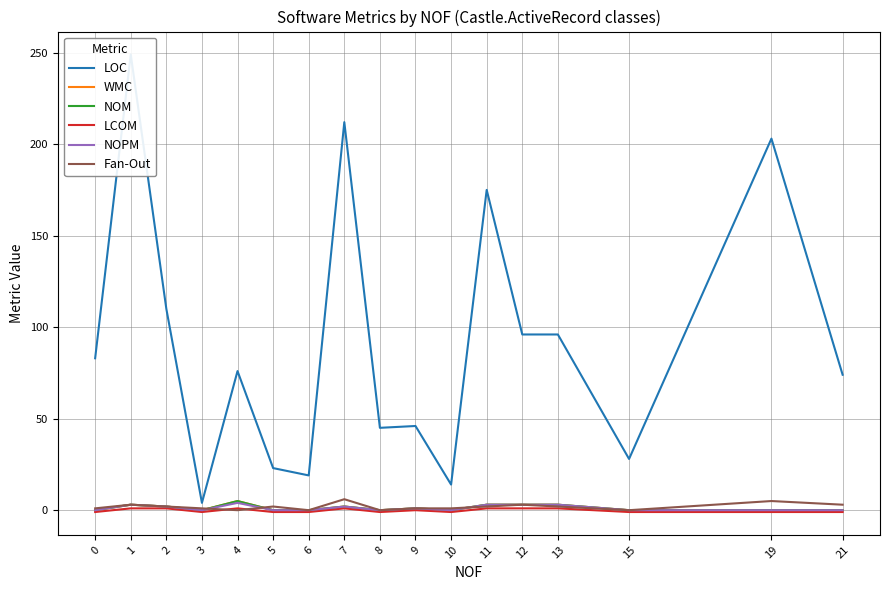

At which label does Fan-Out first exceed 2?

1